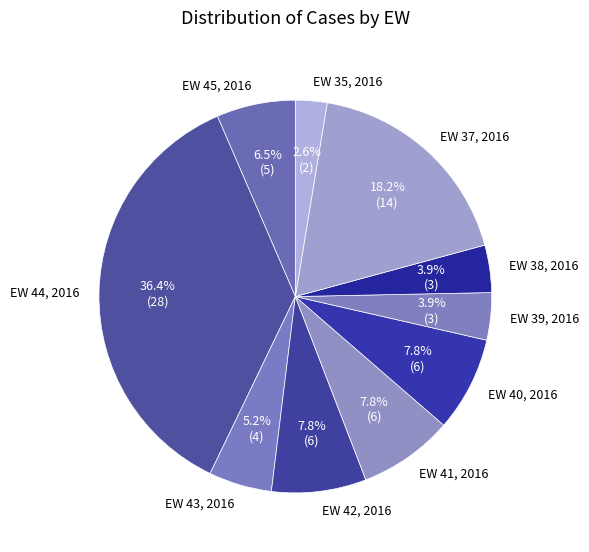

To the nearest percent, what percentage of the pie is EW 39, 2016?

4%